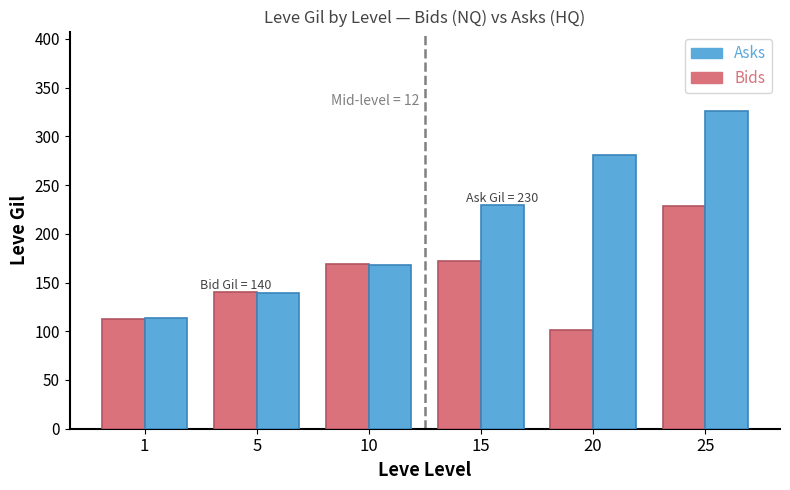

What is the value of the Asks bar at the 4th from the left?

230